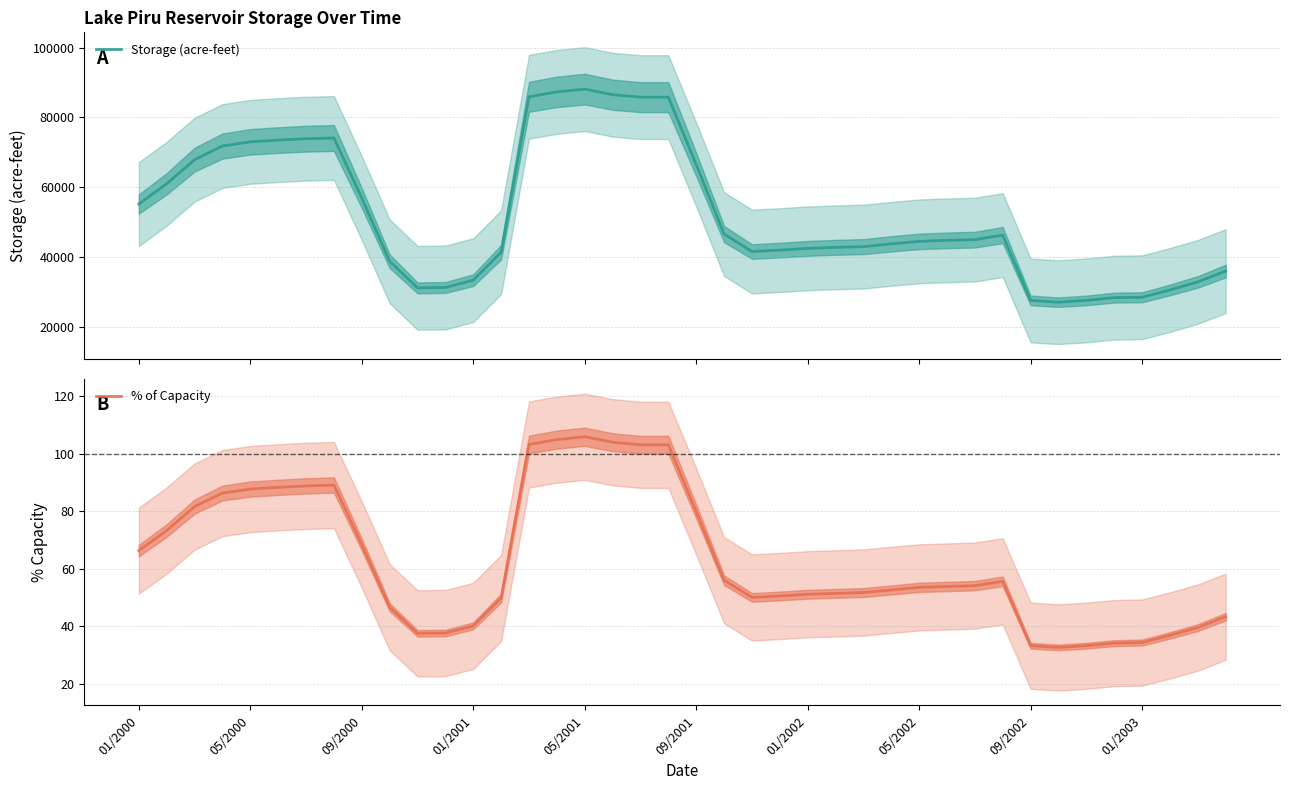

The % of Capacity series shows 68.4 at 09/2000. True or false?

True